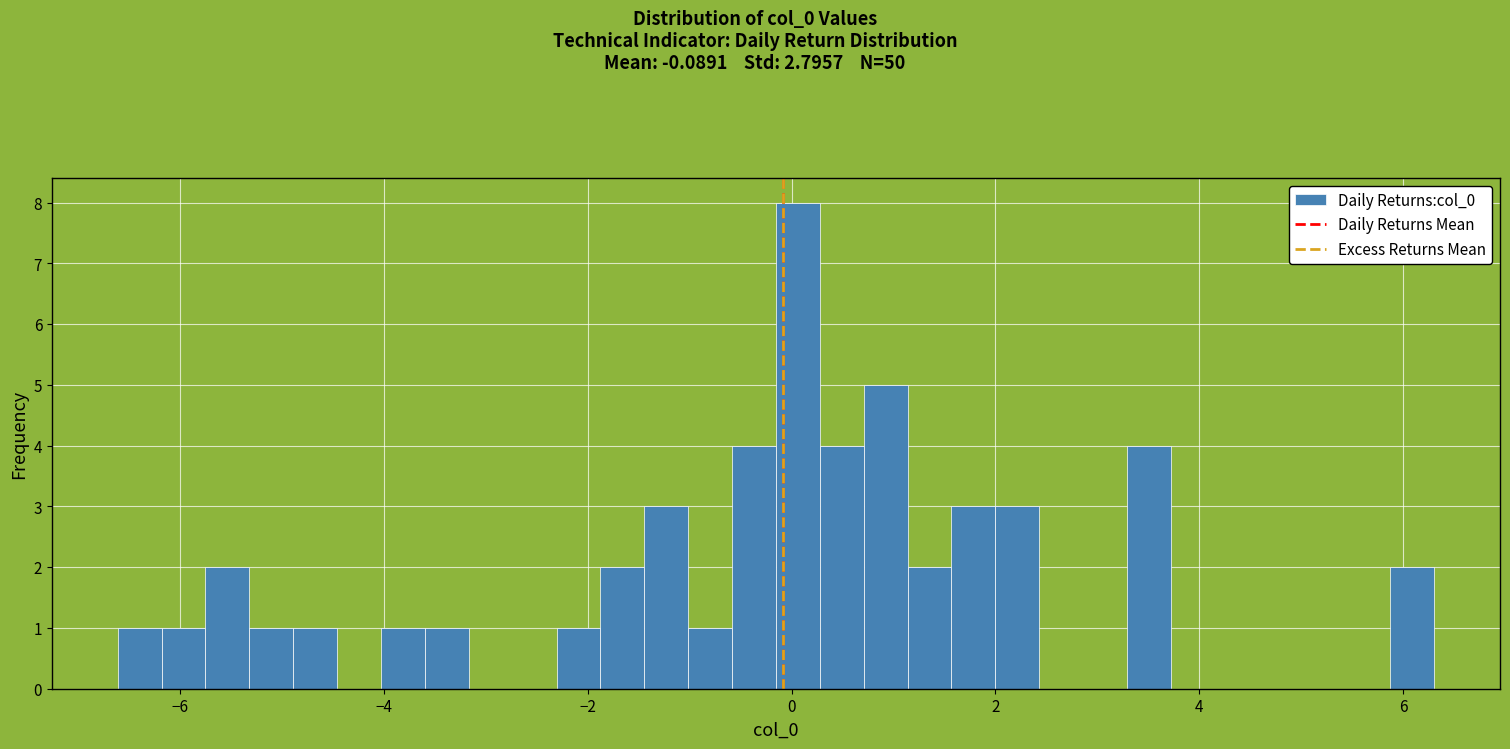

Around what value on the x-axis is the tallest bar? Give the approximate position of its centre, as read against the axis.

0.0